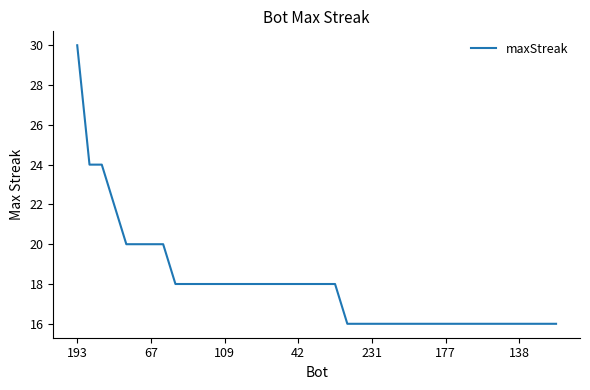

Reading left to right, list all the values displayed in this chart.

30	24	24	22	20	20	20	20	18	18	18	18	18	18	18	18	18	18	18	18	18	18	16	16	16	16	16	16	16	16	16	16	16	16	16	16	16	16	16	16